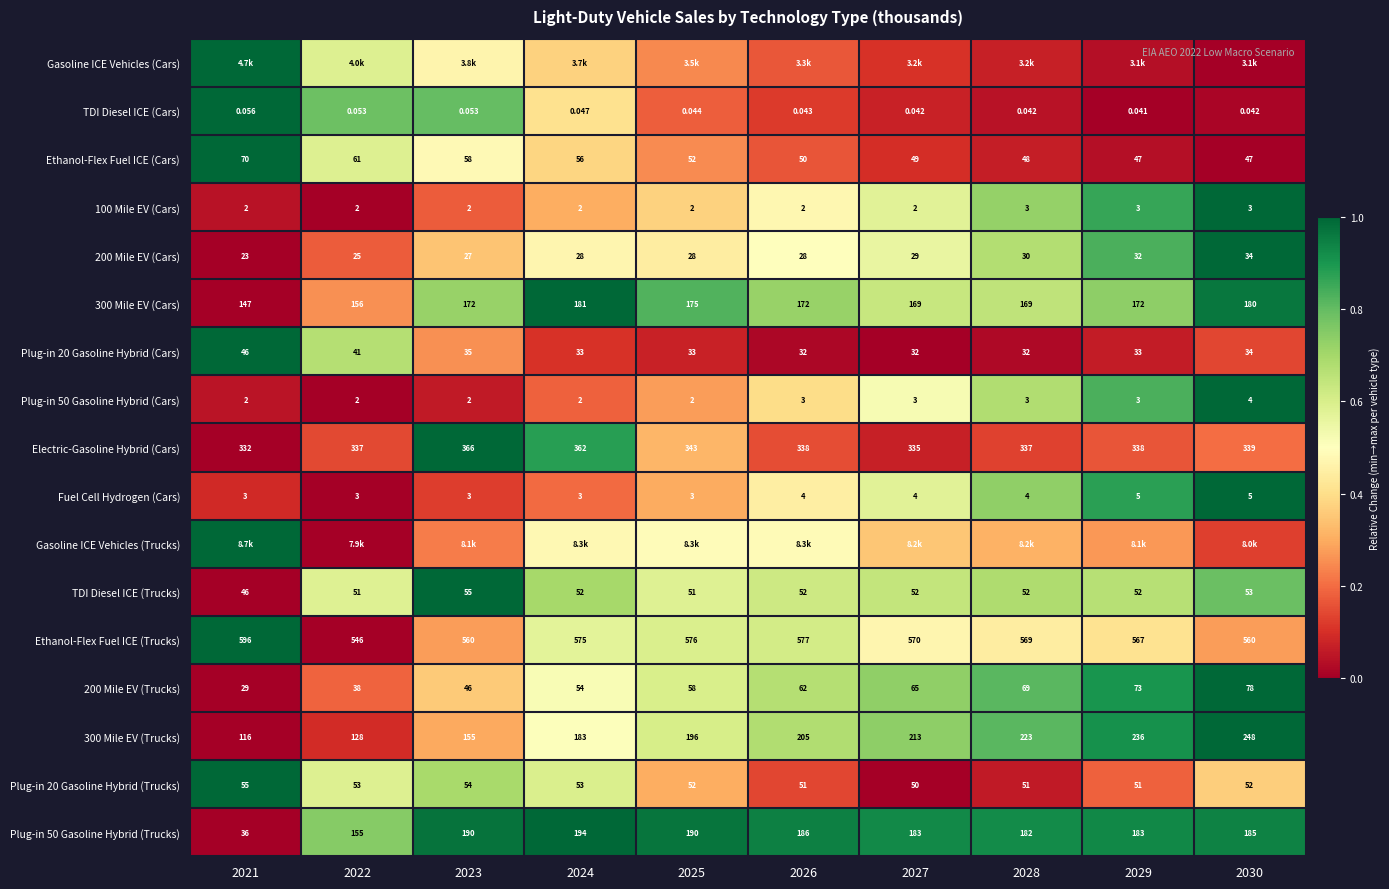

Is the value of 200 Mile EV (Cars) at 2022 greater than the value of Electric-Gasoline Hybrid (Cars) at 2021?

No